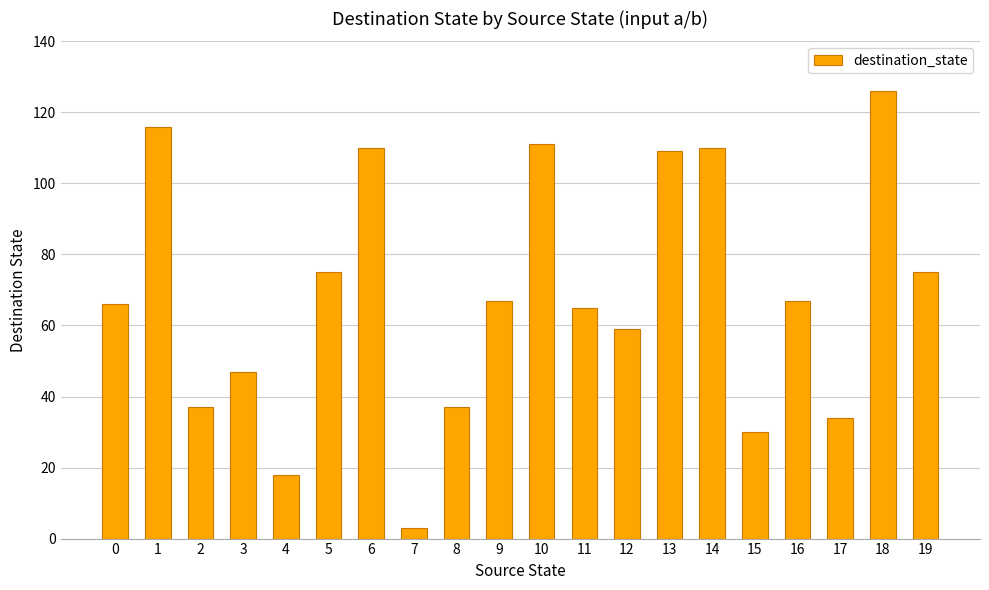

What is the greatest value displayed?

126